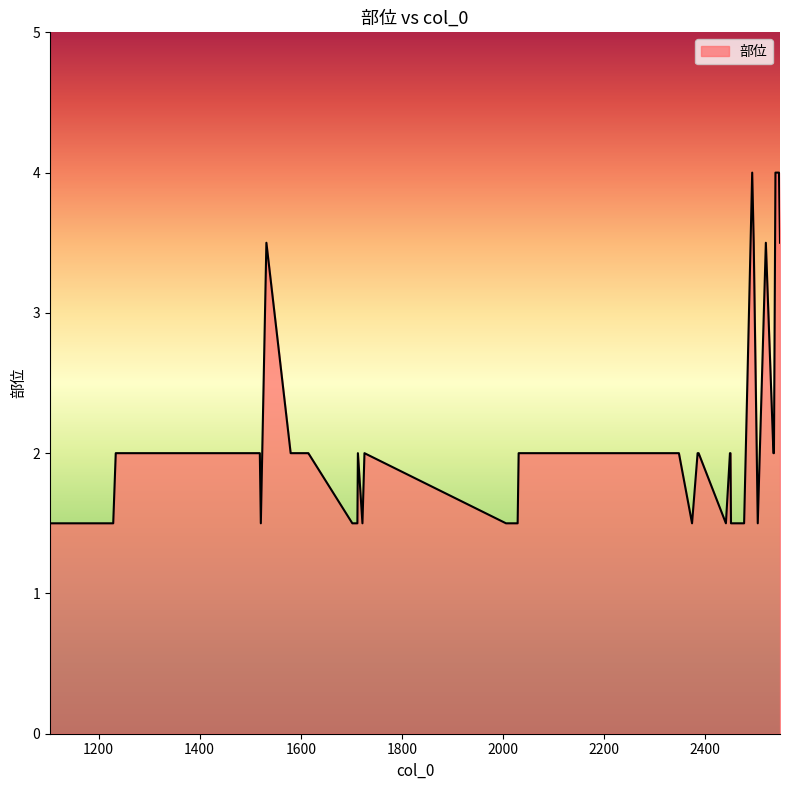

What is the difference between the maximum and minimum values?

2.5